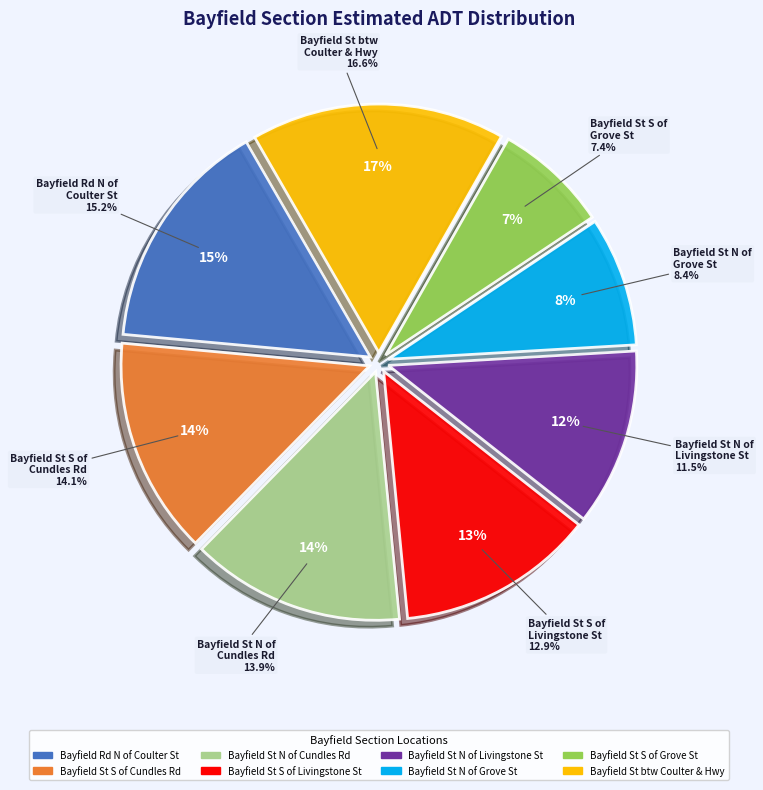

Combined, what portion of the pie is Bayfield St North of Livingstone Street and Bayfield St between Coulter Street & Hwy?

28.1%